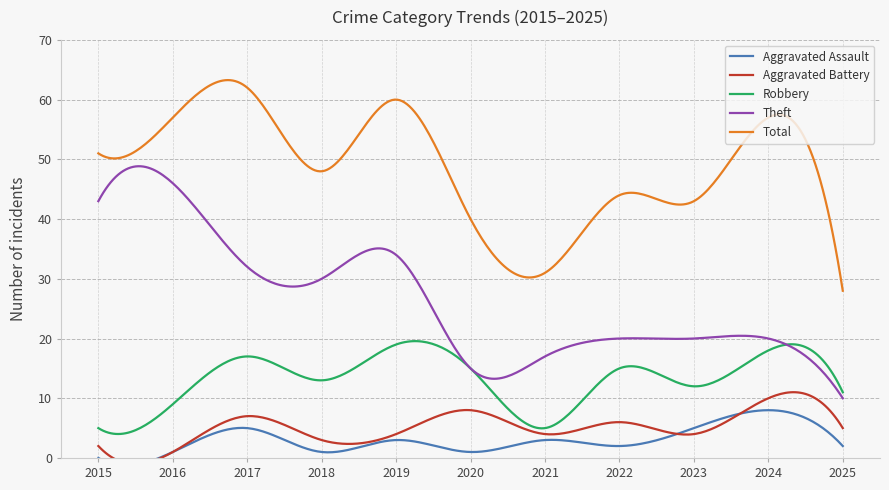

What is the total value across all series at 2022?

87